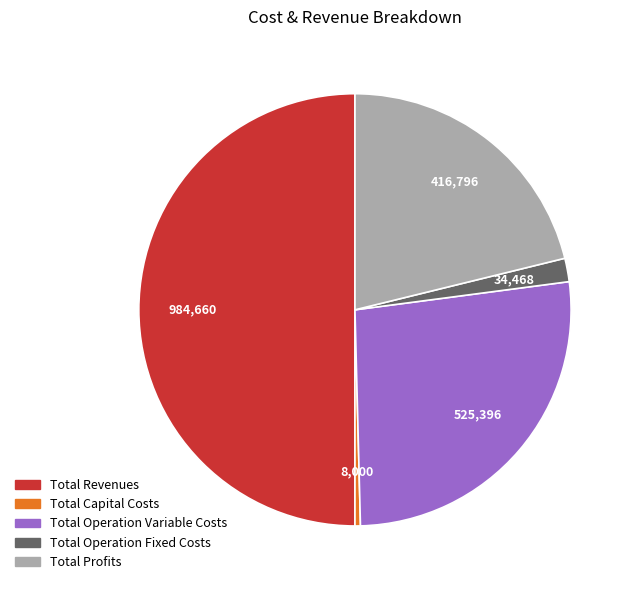

True or false: Total Operation Variable Costs accounts for 27% of the total.

True